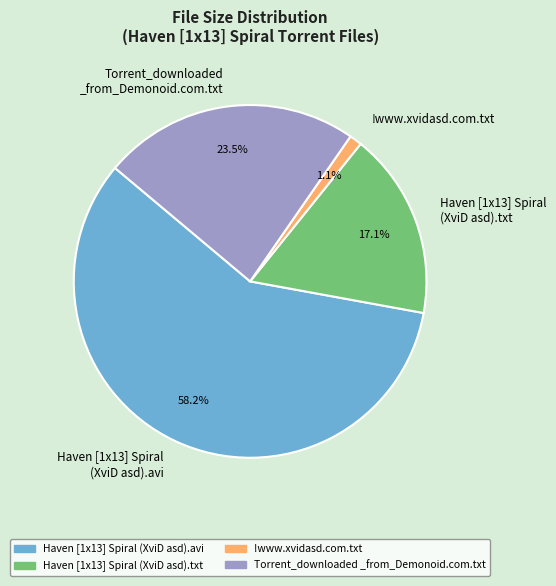

Is !www.xvidasd.com.txt the majority of the pie?

No